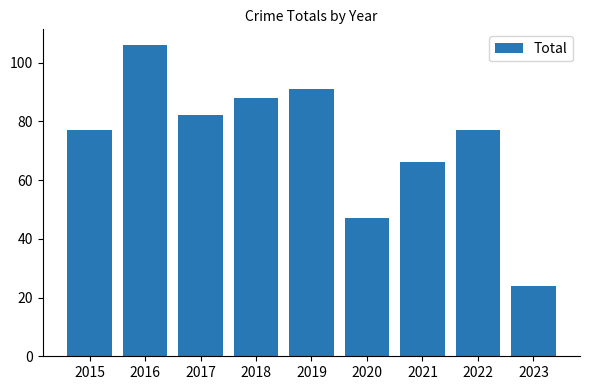

Where is the data nearest to the value 65?

2021